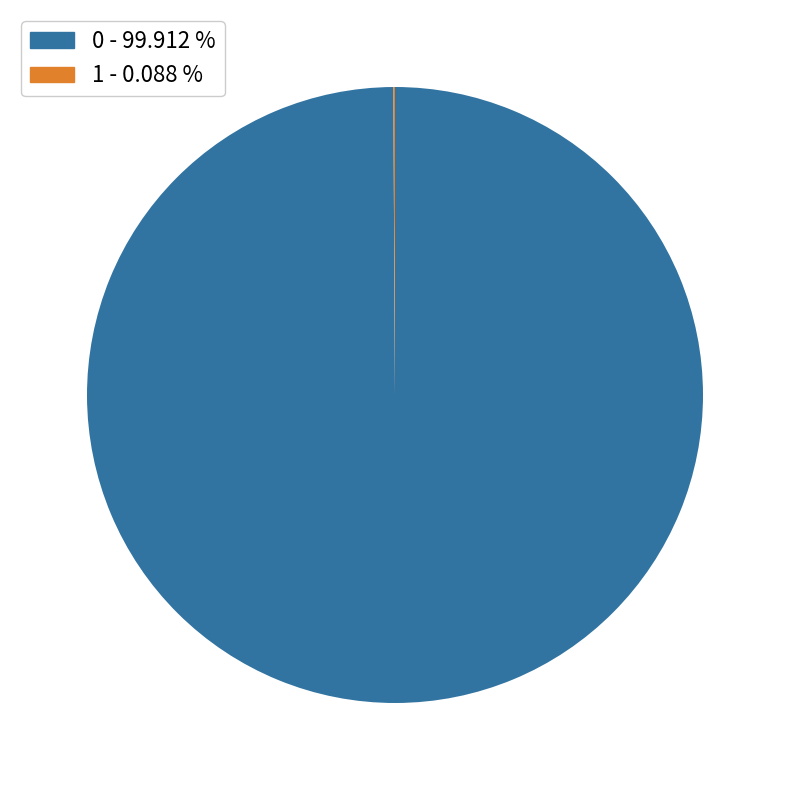

Does any single category account for the majority?

Yes